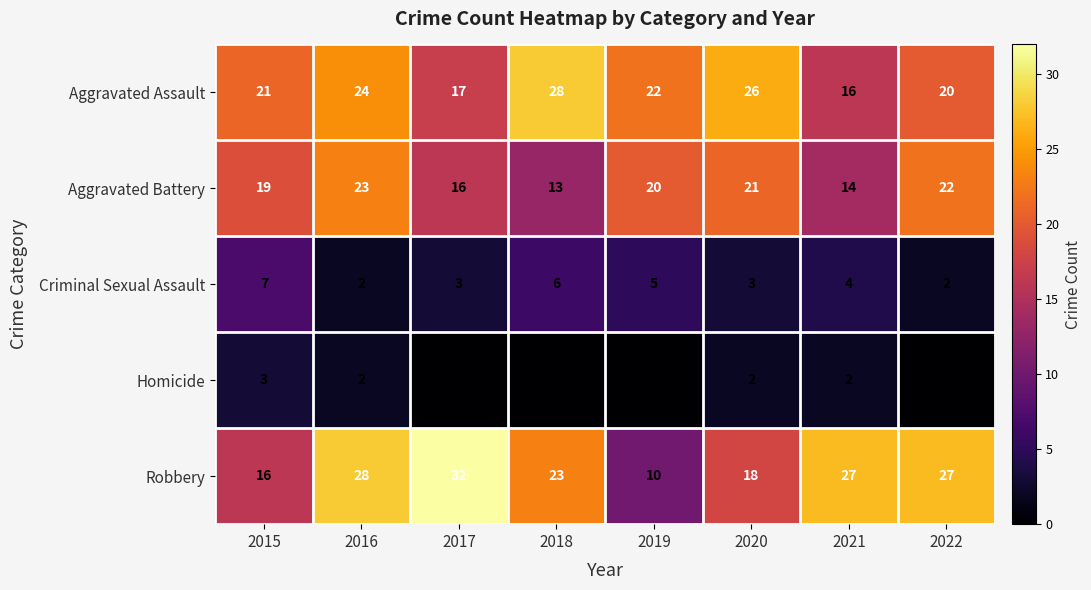

What is the difference between the highest and lowest values at 2022?

27